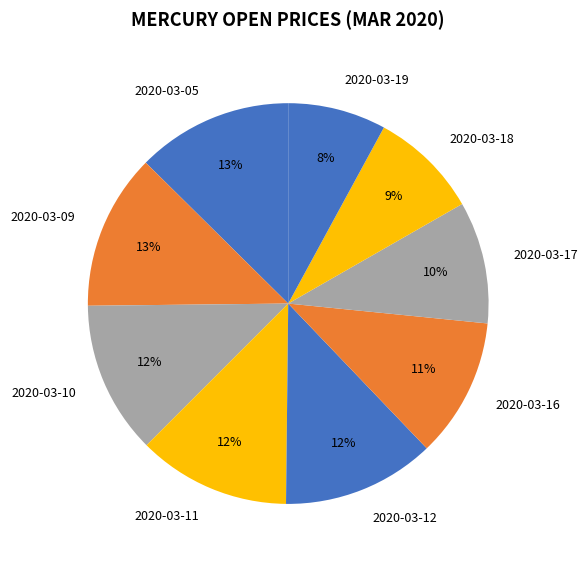

What percentage is the 2020-03-05 slice, to the nearest percent?

13%